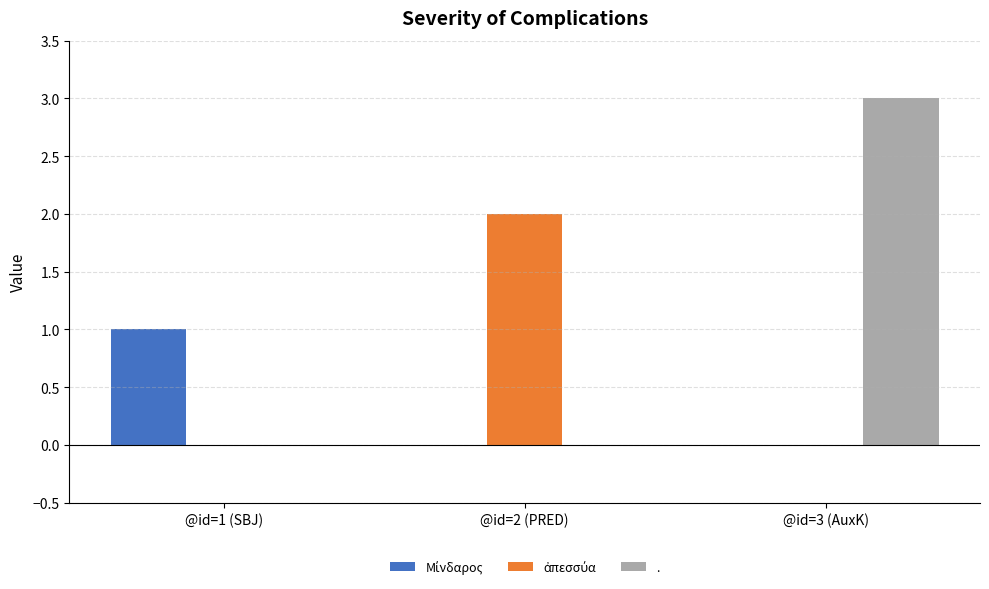

What is the greatest value displayed?

3